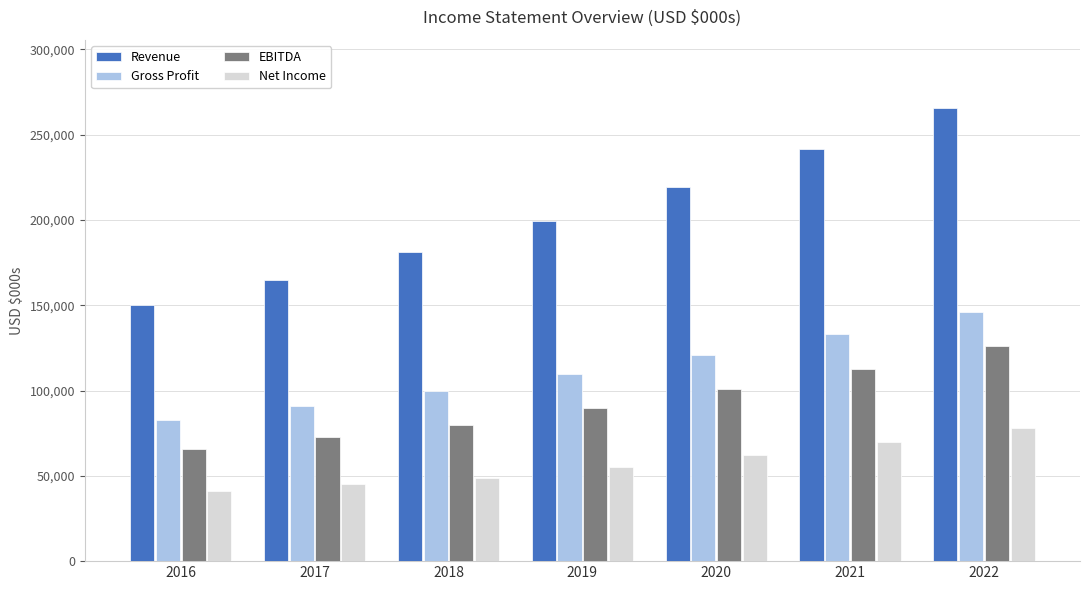

The EBITDA series shows 126154 at 2022. True or false?

True